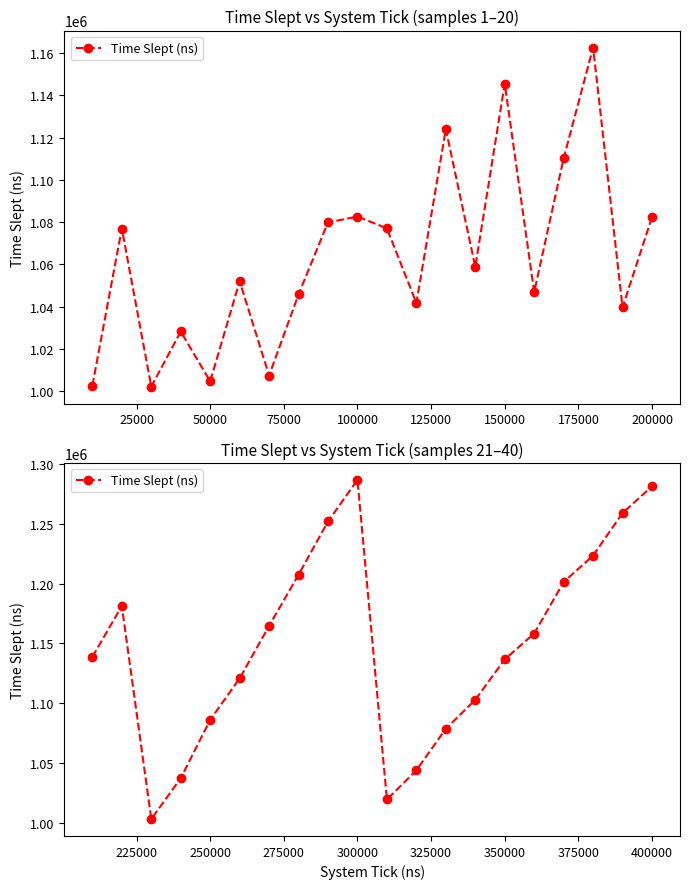

What is the ratio of the value at 50000 to the value at 150000?

0.9